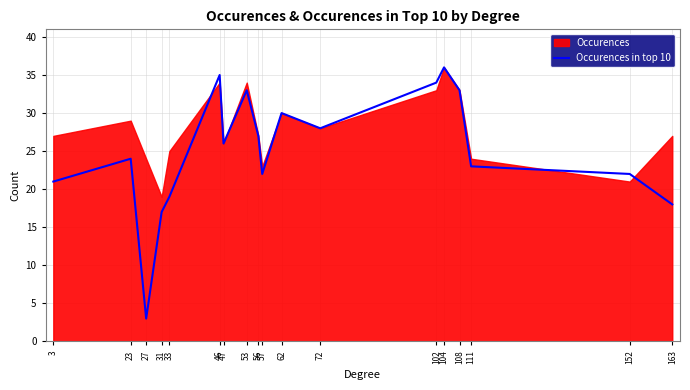

Which category has the lowest value across all series?

27